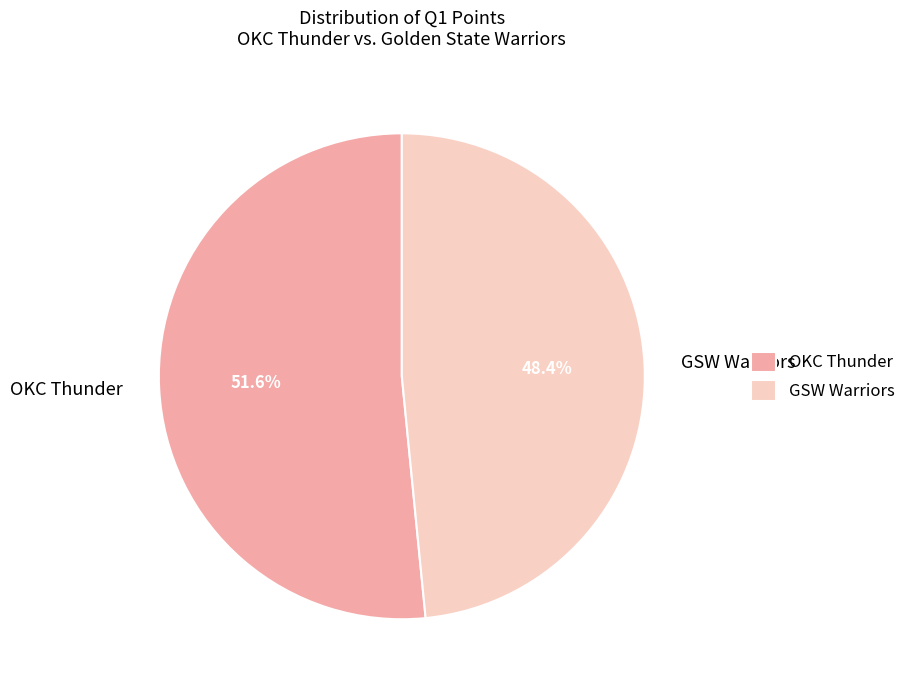

Do GSW Warriors and OKC Thunder together represent more than half of the pie?

Yes